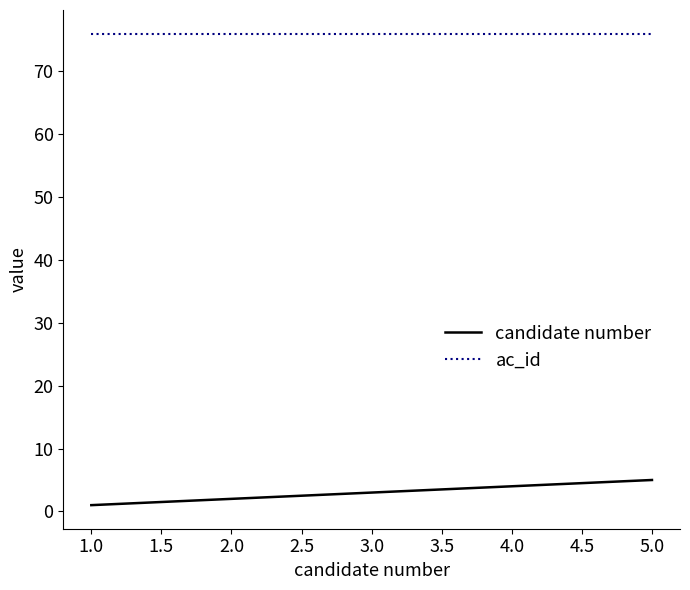

Reading right to left, transcribe all the data shown in this chart.

candidate number: 5	4	3	2	1
ac_id: 76	76	76	76	76